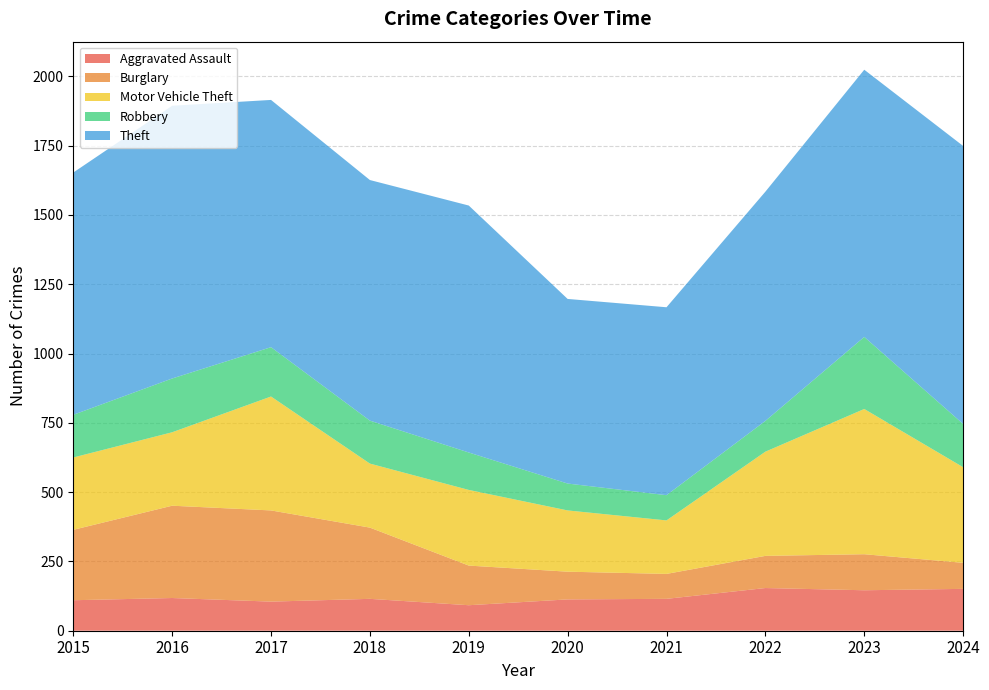

Reading left to right, transcribe all the data shown in this chart.

Aggravated Assault: 110	118	105	115	92	113	115	154	146	151
Burglary: 254	333	329	257	143	100	90	116	130	94
Motor Vehicle Theft: 261	265	411	231	273	221	193	376	524	345
Robbery: 154	194	178	155	135	97	91	111	260	156
Theft: 874	984	892	868	891	666	678	827	964	1003